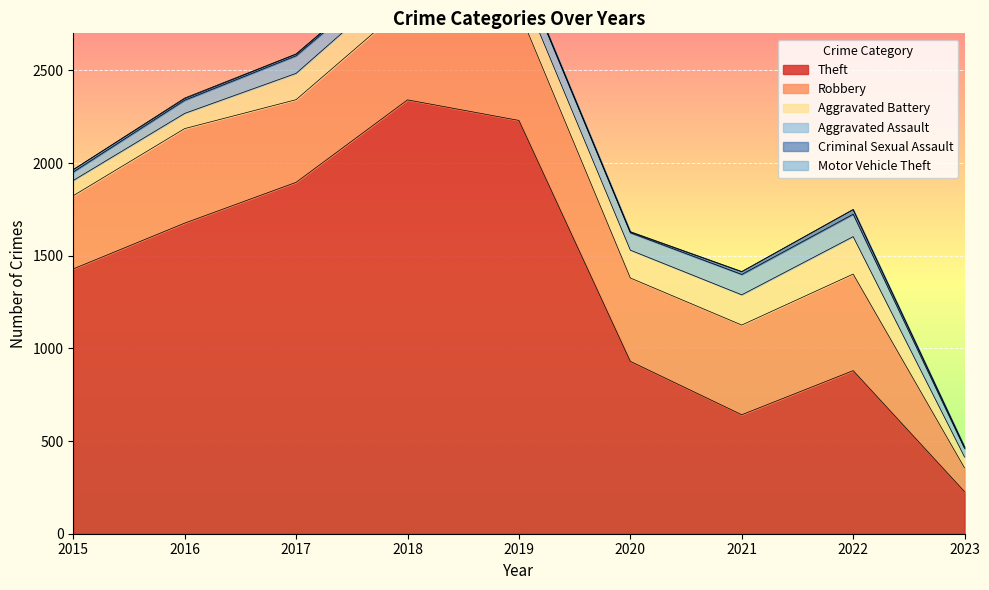

What is the sum of all Aggravated Assault values?

758